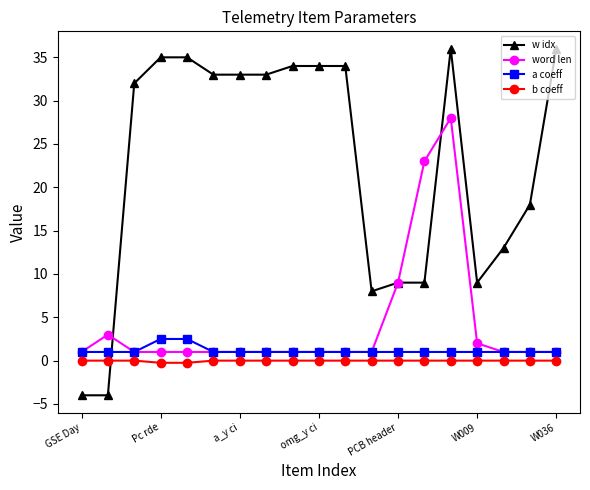

Which series has the widest spread of values?

w idx